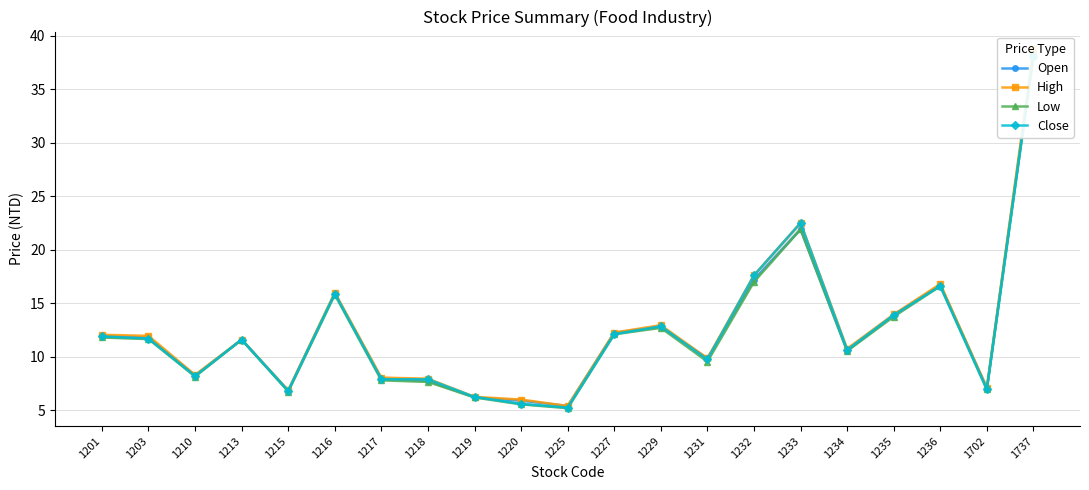

What is the smallest value displayed?

5.2